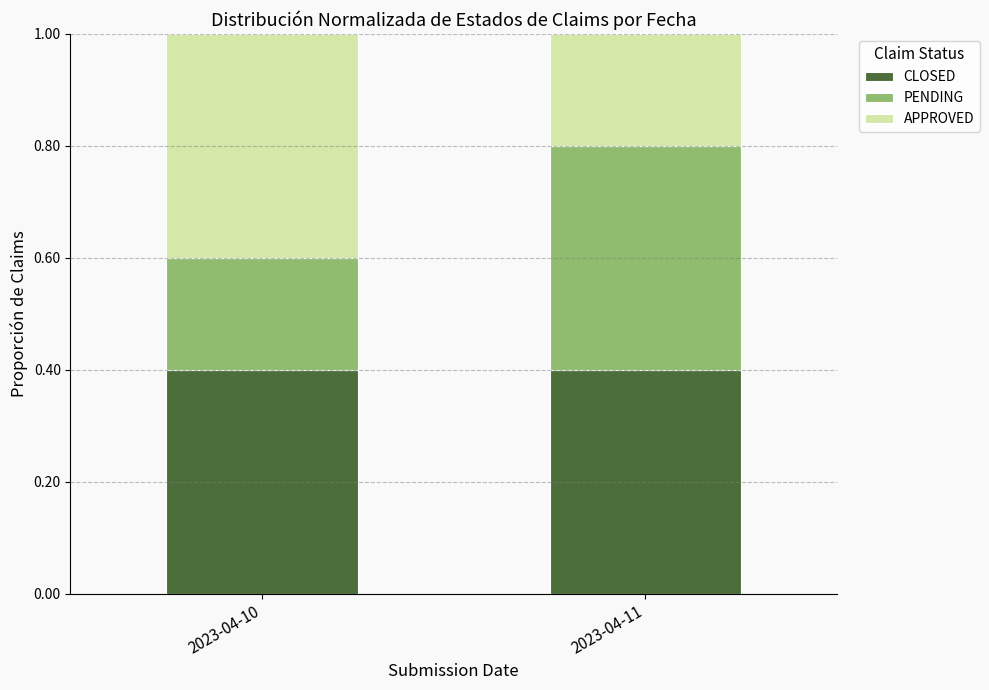

What is the total value across all series at 2023-04-10?

1.0